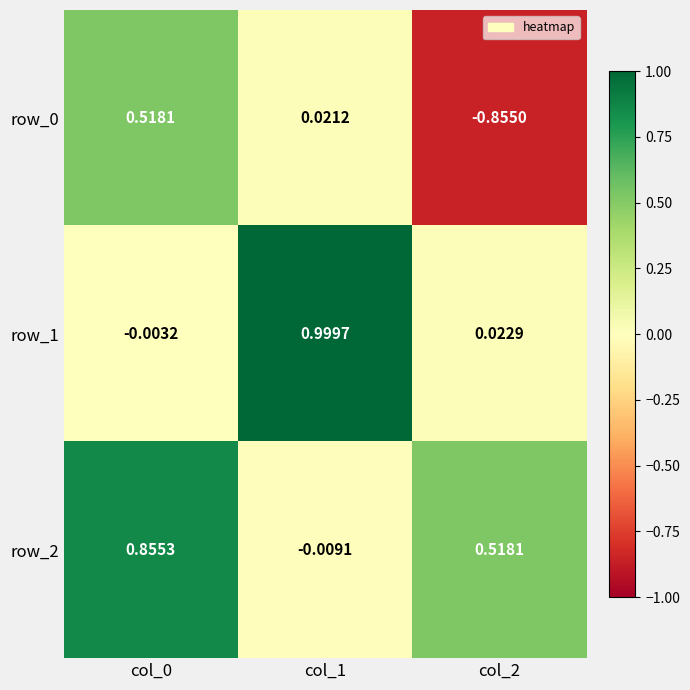

True or false: row_1 has a value of 1.0 at col_1.

True